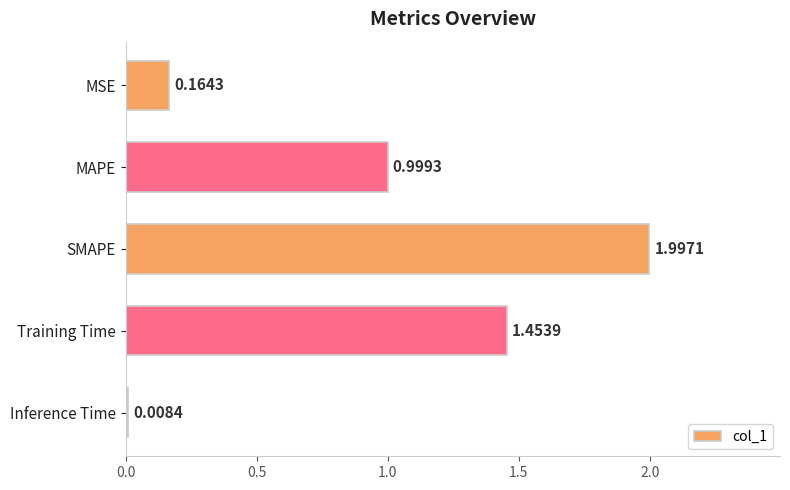

List the labels in order of value, largest first.

SMAPE, Training Time, MAPE, MSE, Inference Time